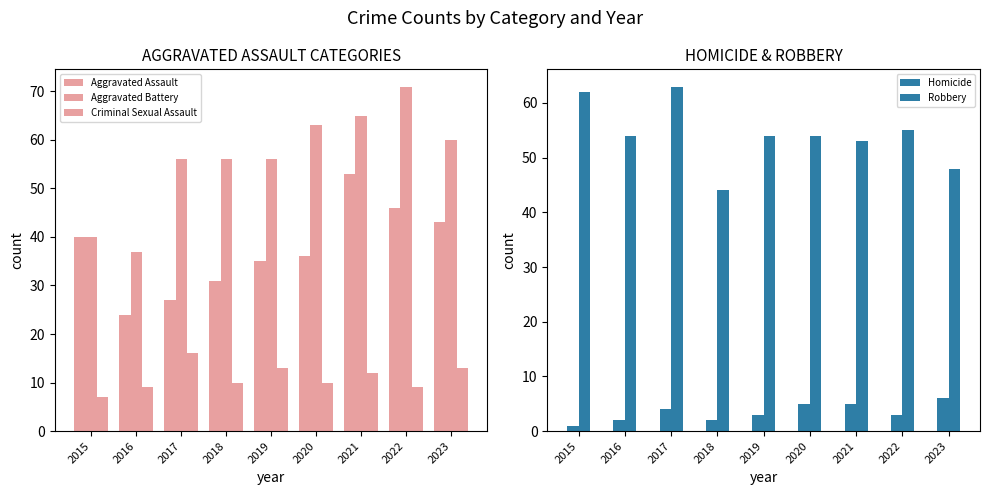

What is the total value across all series at 2019?

161